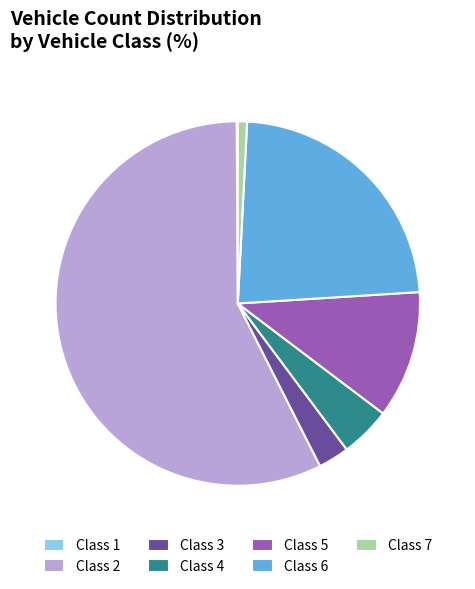

Which has a higher value, Class 5 or Class 7?

Class 5